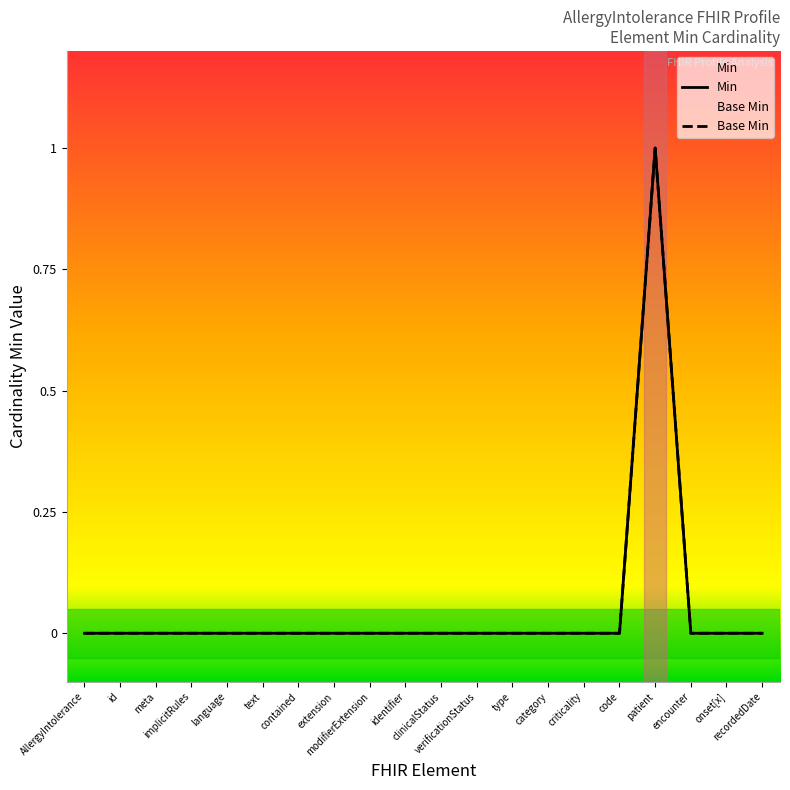

The value of Min at category is -1. True or false?

False